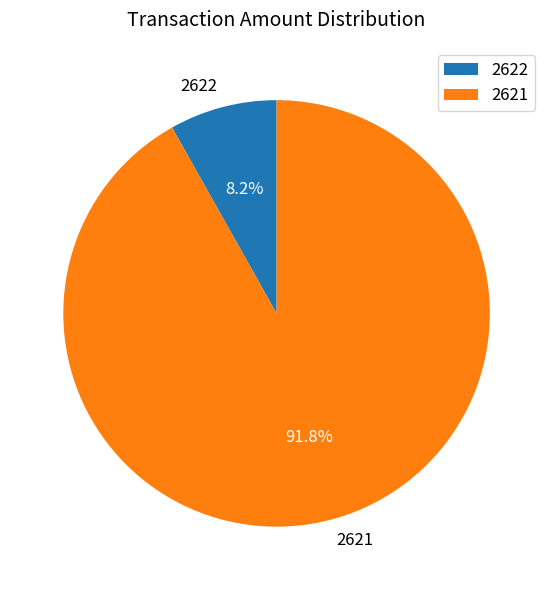

Is there any slice that represents more than half of the pie?

Yes